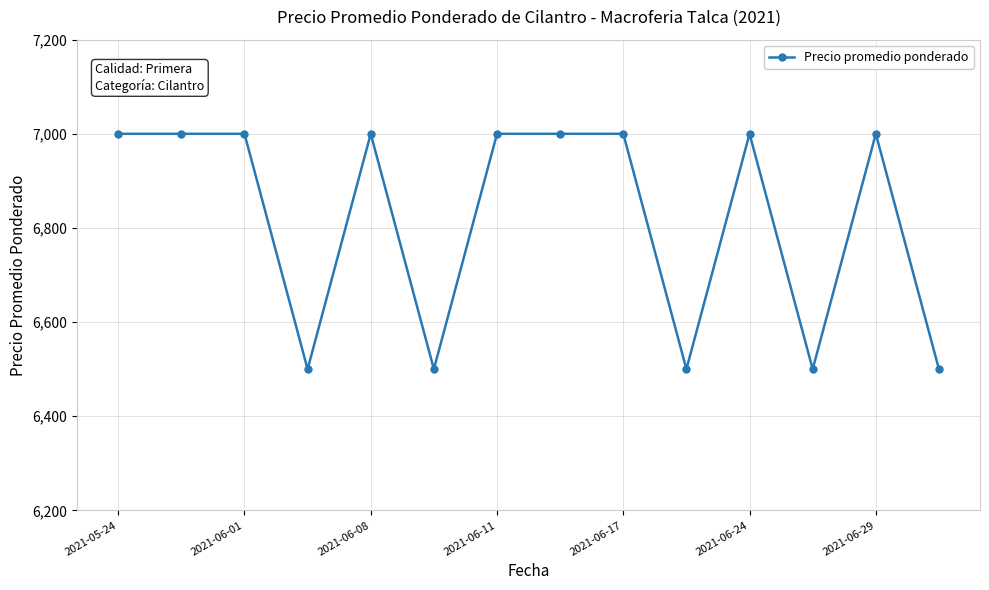

What is the smallest value displayed?

6500